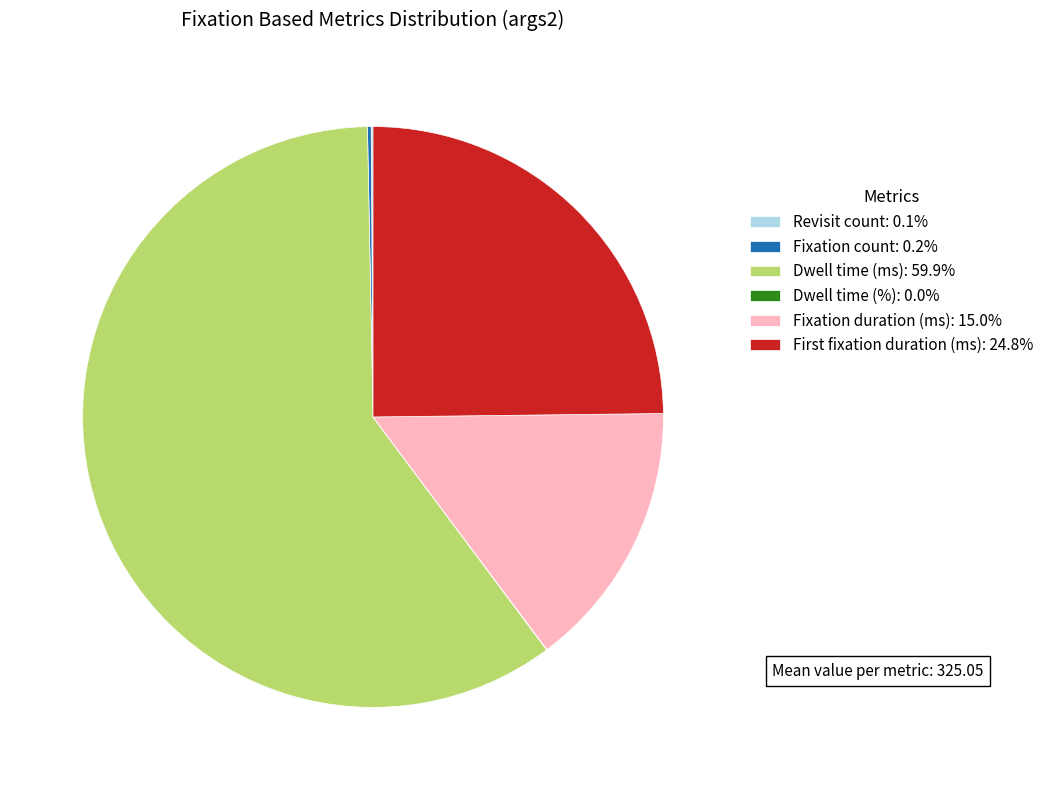

Which category accounts for the majority?

Dwell time (ms)